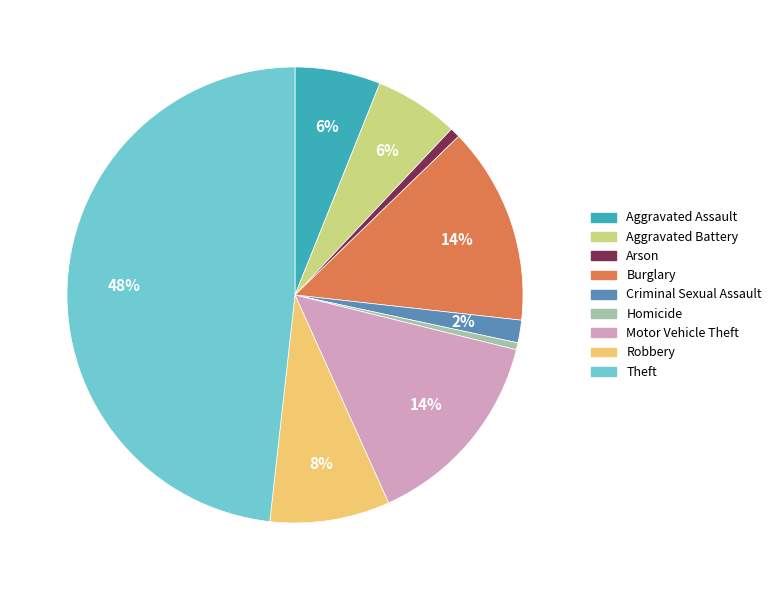

To the nearest percent, what portion does Burglary represent?

14%